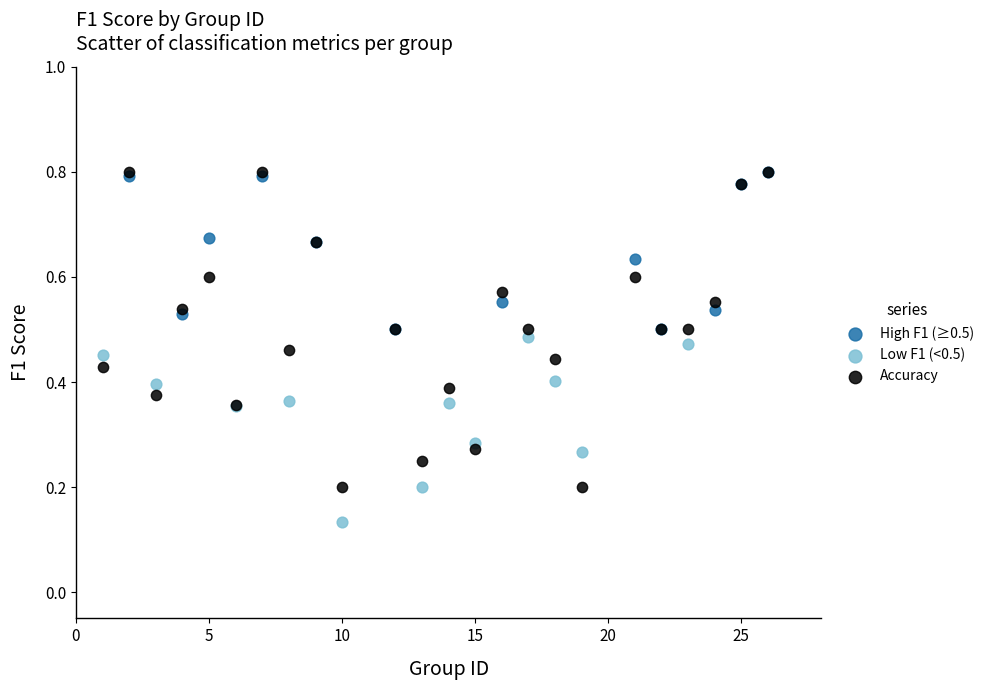

Which series has the largest Y range (max minus min)?

Accuracy